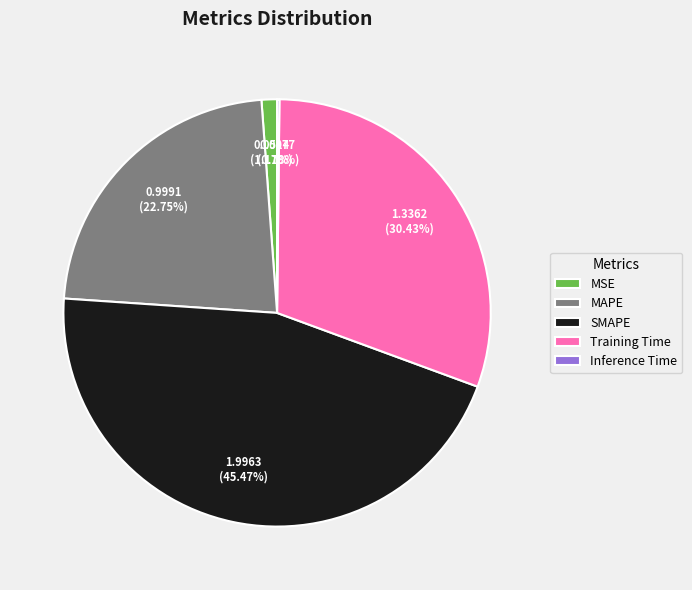

Is the sum of MAPE and Training Time greater than half?

Yes